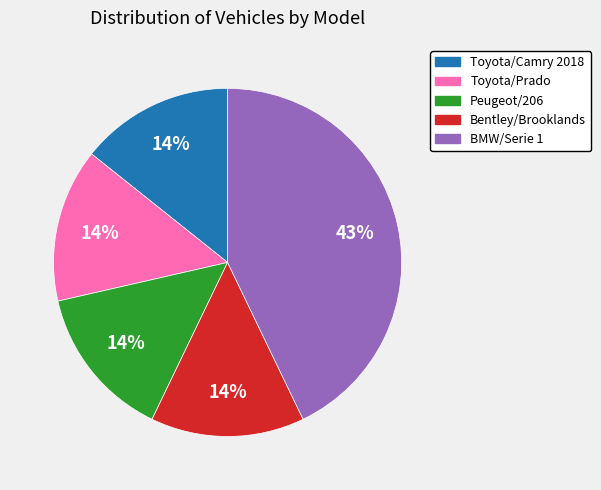

To the nearest percent, what portion does Toyota/Prado represent?

14%